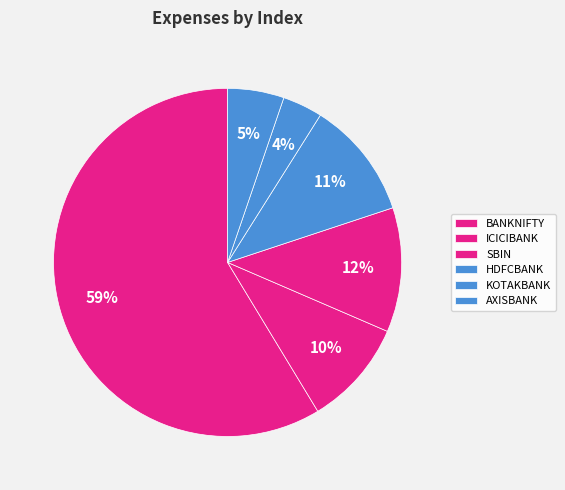

Count the number of slices in the pie.

6